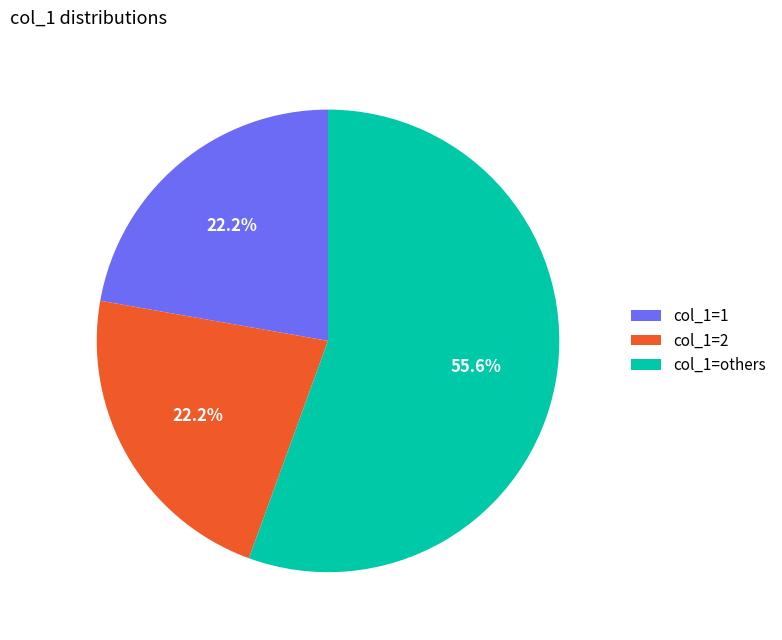

What percentage do col_1=others and col_1=1 together represent?

77.8%